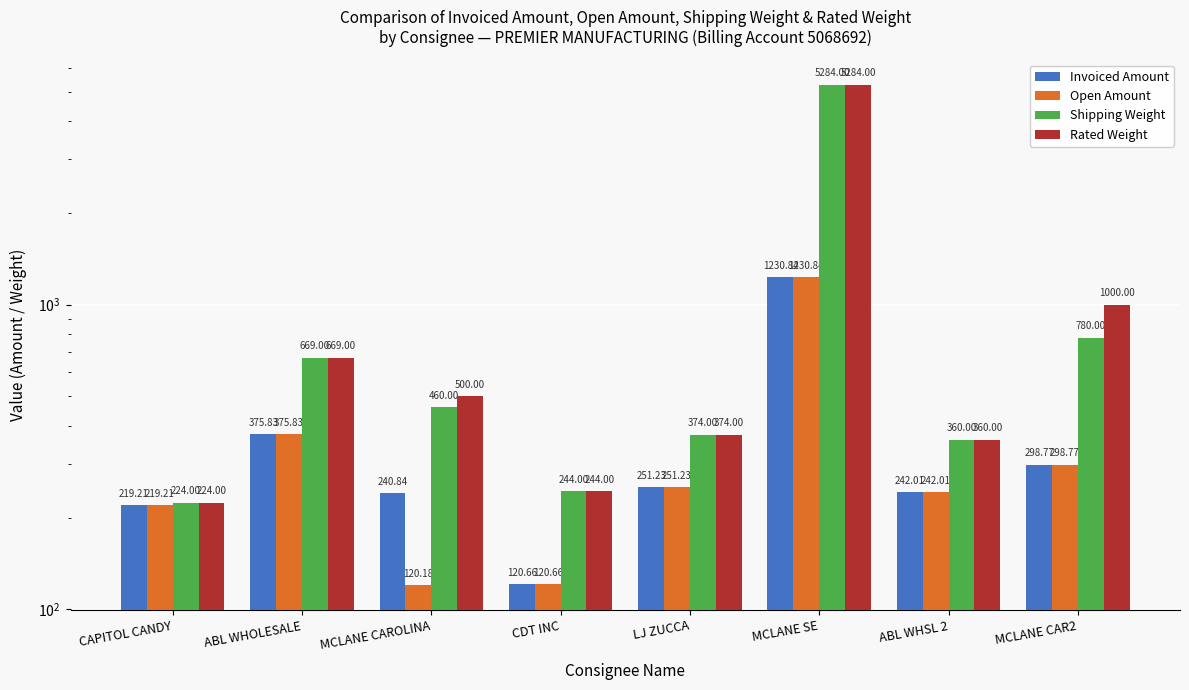

Reading right to left, extract all data points from this chart.

Invoiced Amount: 298.8	242.0	1230.8	251.2	120.7	240.8	375.8	219.2
Open Amount: 298.8	242.0	1230.8	251.2	120.7	120.2	375.8	219.2
Shipping Weight: 780.0	360.0	5284.0	374.0	244.0	460.0	669.0	224.0
Rated Weight: 1000.0	360.0	5284.0	374.0	244.0	500.0	669.0	224.0